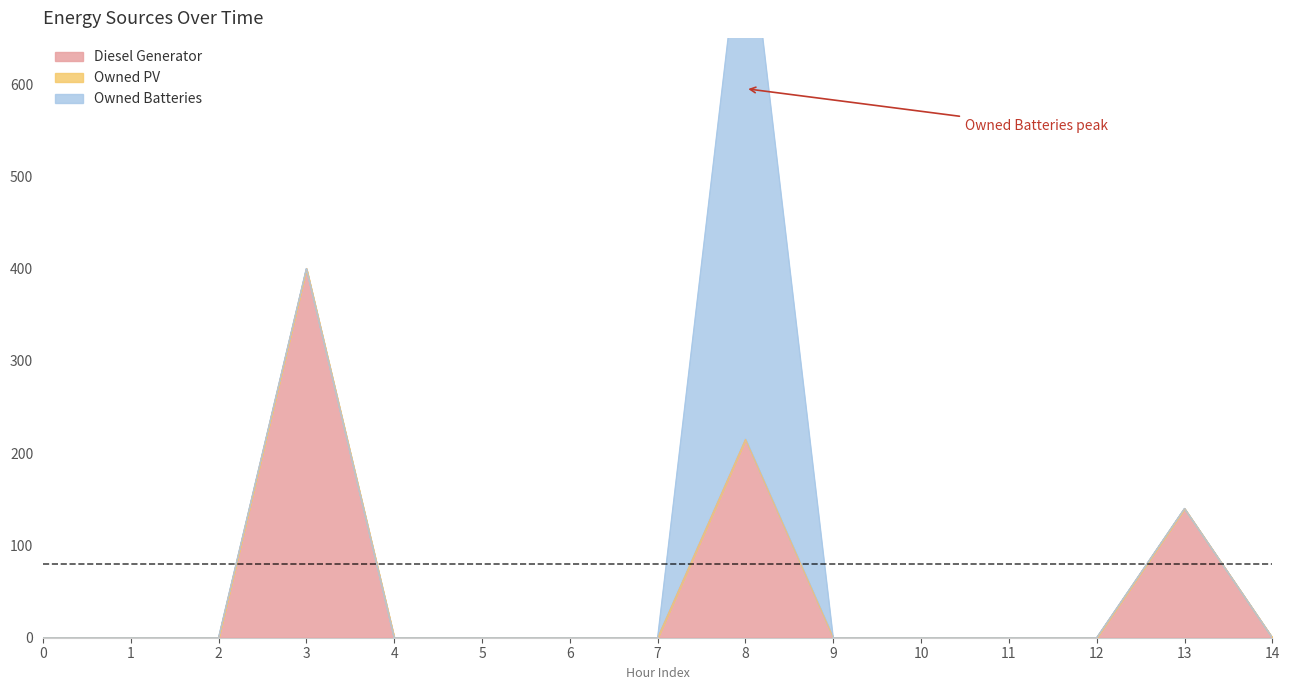

How many distinct data groups are displayed?

3